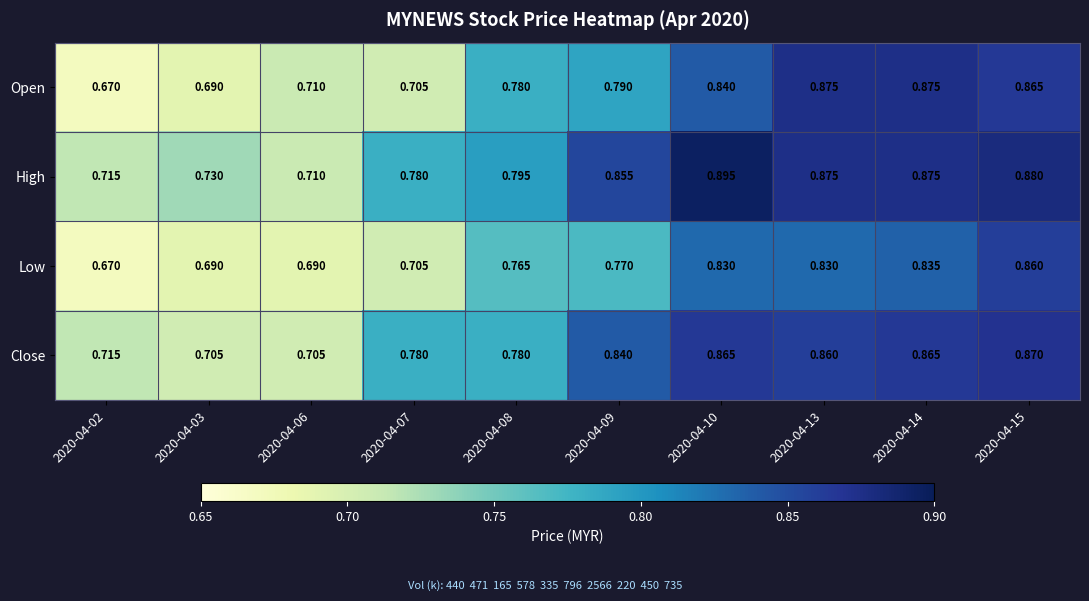

What is the total value across all series at 2020-04-10?

3.4